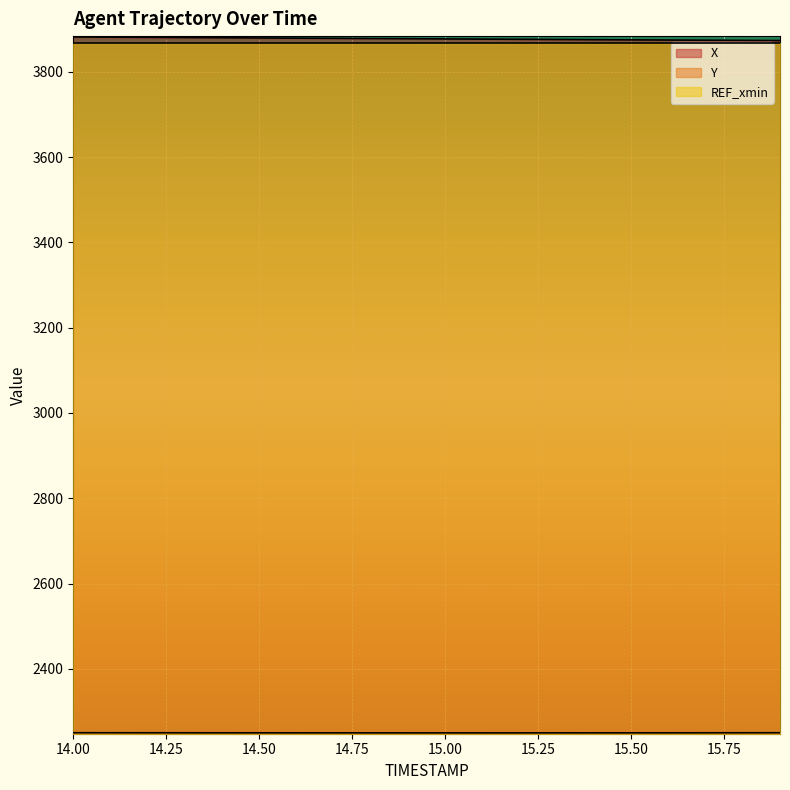

What is the difference between the second highest and second lowest values in the Y series?

0.3